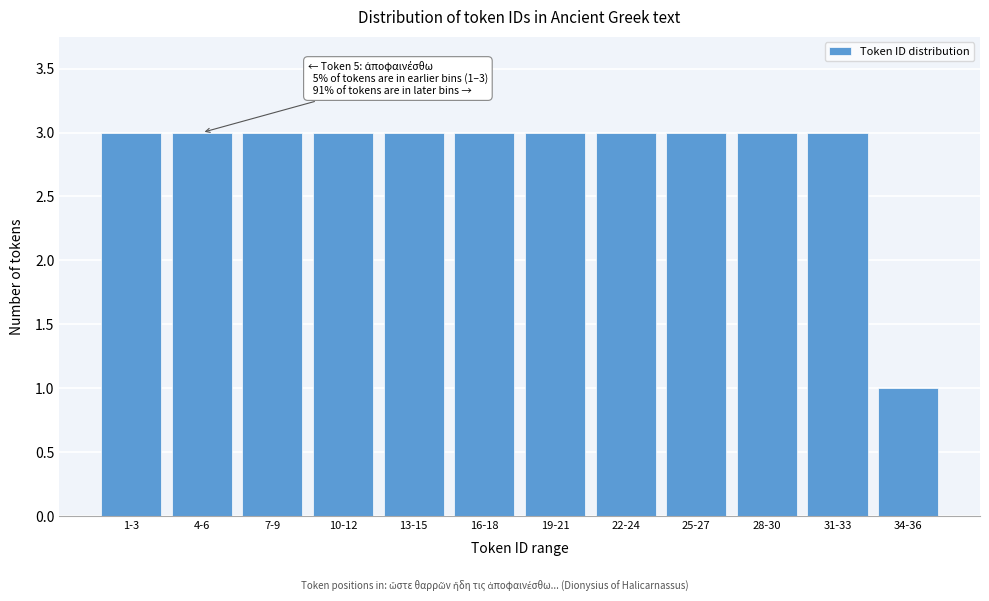

Reading left to right, extract all data points from this chart.

3	3	3	3	3	3	3	3	3	3	3	1